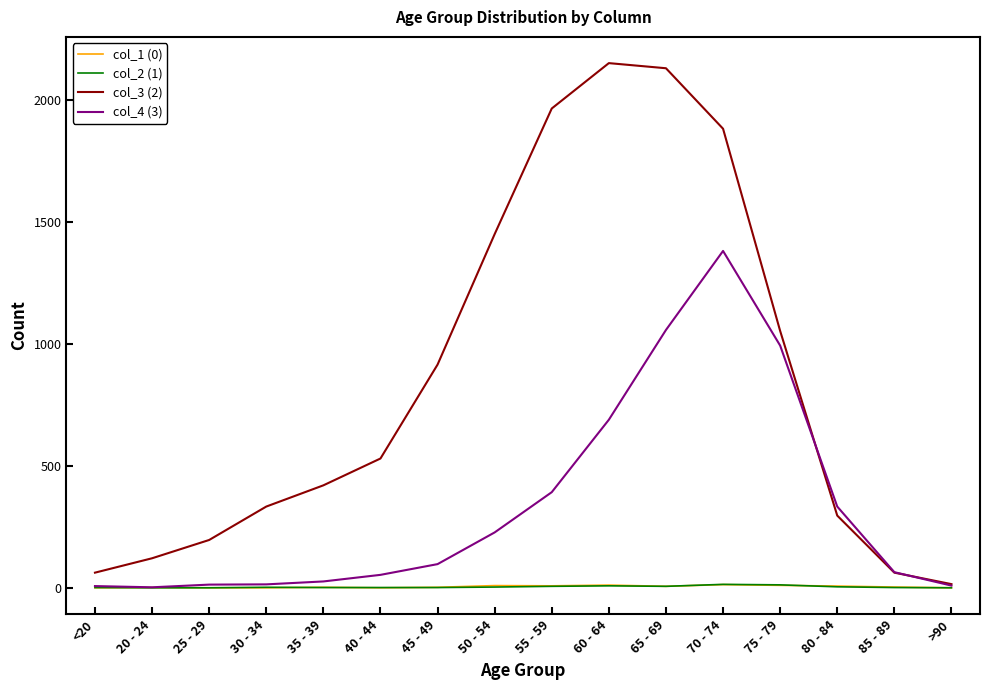

The col_3 (2) series shows 1965 at 55 - 59. True or false?

True